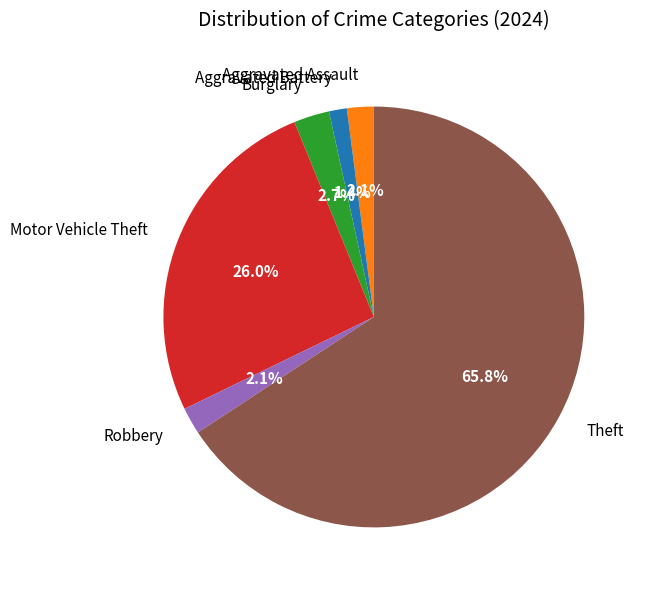

To the nearest percent, what is the average slice percentage?

17%